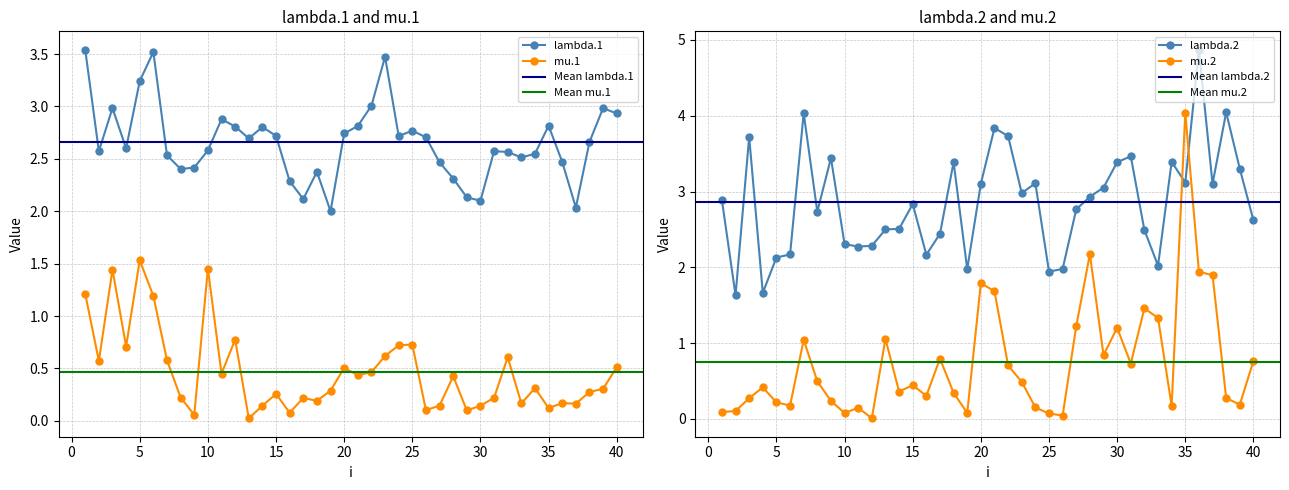

Reading left to right, list all the values displayed in this chart.

lambda.1: 1=3.5	2=2.6	3=3.0	4=2.6	5=3.2	6=3.5	7=2.5	8=2.4	9=2.4	10=2.6	11=2.9	12=2.8	13=2.7	14=2.8	15=2.7	16=2.3	17=2.1	18=2.4	19=2.0	20=2.7	21=2.8	22=3.0	23=3.5	24=2.7	25=2.8	26=2.7	27=2.5	28=2.3	29=2.1	30=2.1	31=2.6	32=2.6	33=2.5	34=2.5	35=2.8	36=2.5	37=2.0	38=2.7	39=3.0	40=2.9
mu.1: 1=1.2	2=0.6	3=1.4	4=0.7	5=1.5	6=1.2	7=0.6	8=0.2	9=0.1	10=1.5	11=0.5	12=0.8	13=0.0	14=0.1	15=0.3	16=0.1	17=0.2	18=0.2	19=0.3	20=0.5	21=0.4	22=0.5	23=0.6	24=0.7	25=0.7	26=0.1	27=0.1	28=0.4	29=0.1	30=0.1	31=0.2	32=0.6	33=0.2	34=0.3	35=0.1	36=0.2	37=0.2	38=0.3	39=0.3	40=0.5
lambda.2: 1=2.9	2=1.6	3=3.7	4=1.7	5=2.1	6=2.2	7=4.0	8=2.7	9=3.4	10=2.3	11=2.3	12=2.3	13=2.5	14=2.5	15=2.8	16=2.2	17=2.4	18=3.4	19=2.0	20=3.1	21=3.8	22=3.7	23=3.0	24=3.1	25=1.9	26=2.0	27=2.8	28=2.9	29=3.1	30=3.4	31=3.5	32=2.5	33=2.0	34=3.4	35=3.1	36=4.9	37=3.1	38=4.0	39=3.3	40=2.6
mu.2: 1=0.1	2=0.1	3=0.3	4=0.4	5=0.2	6=0.2	7=1.0	8=0.5	9=0.2	10=0.1	11=0.1	12=0.0	13=1.1	14=0.4	15=0.4	16=0.3	17=0.8	18=0.3	19=0.1	20=1.8	21=1.7	22=0.7	23=0.5	24=0.2	25=0.1	26=0.0	27=1.2	28=2.2	29=0.8	30=1.2	31=0.7	32=1.5	33=1.3	34=0.2	35=4.0	36=1.9	37=1.9	38=0.3	39=0.2	40=0.8